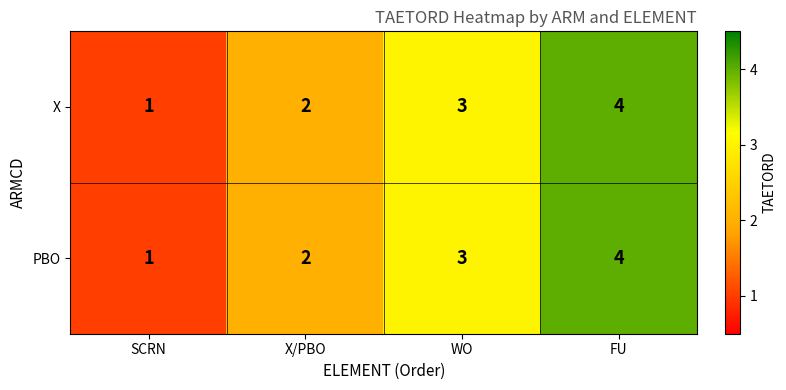

The PBO series shows 4 at FU. True or false?

True